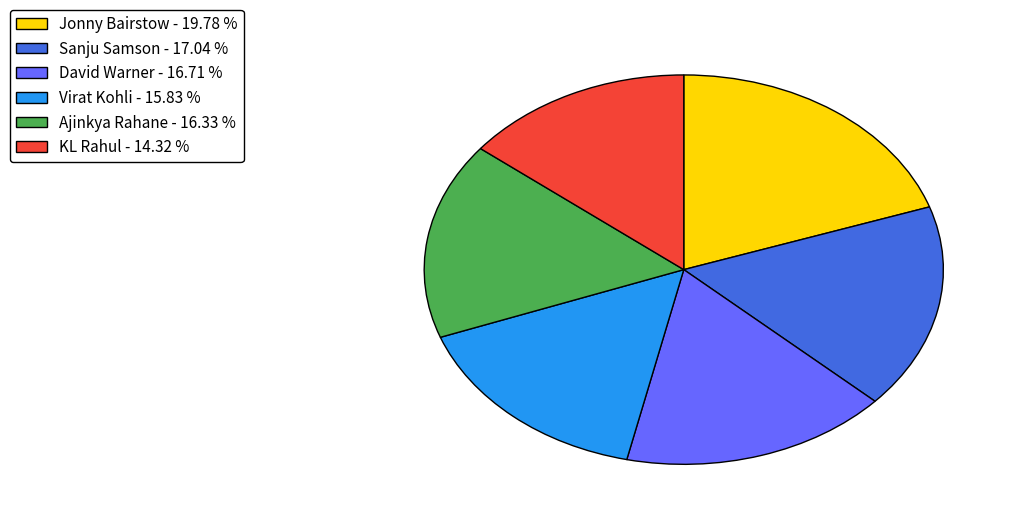

Is there a majority slice in this chart?

No